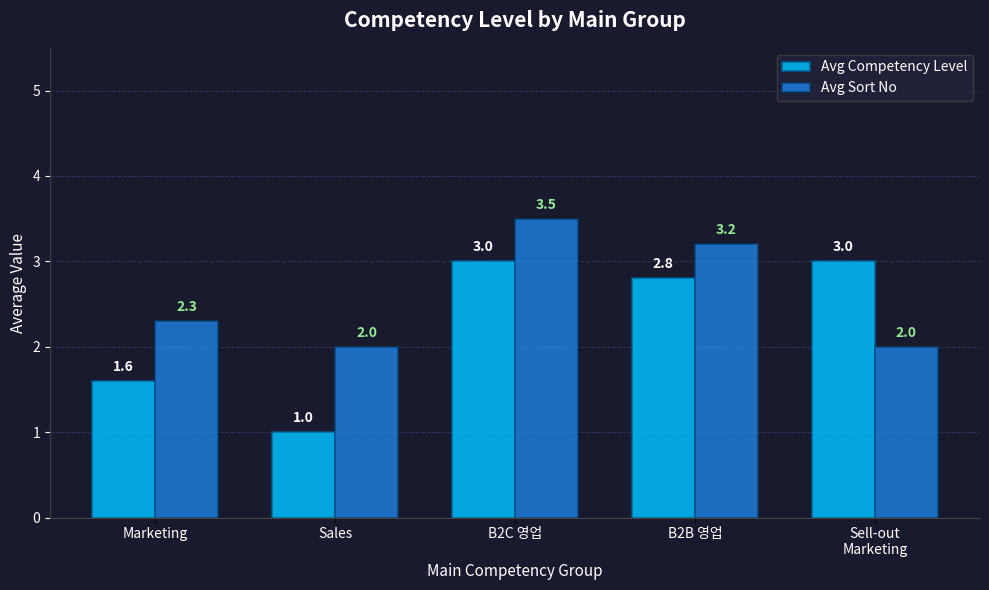

Reading left to right, what are all the values shown in this chart?

Avg Competency Level: 1.6	1.0	3.0	2.8	3.0
Avg Sort No: 2.3	2.0	3.5	3.2	2.0